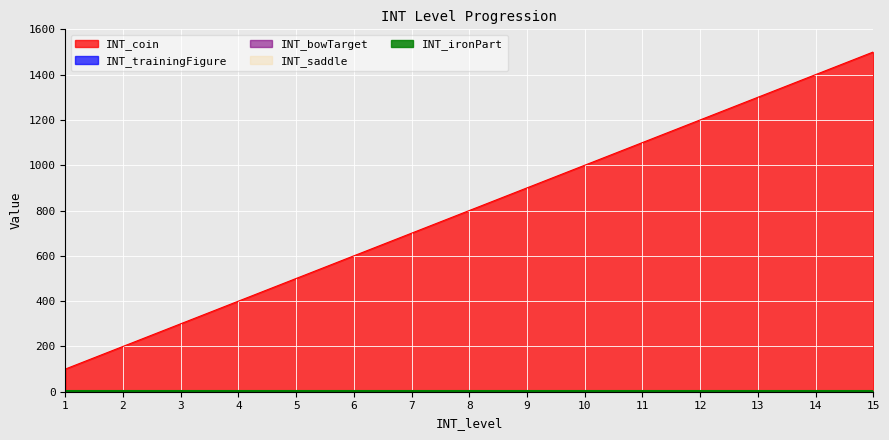

What are all the series names shown in the legend?

INT_coin, INT_trainingFigure, INT_bowTarget, INT_saddle, INT_ironPart